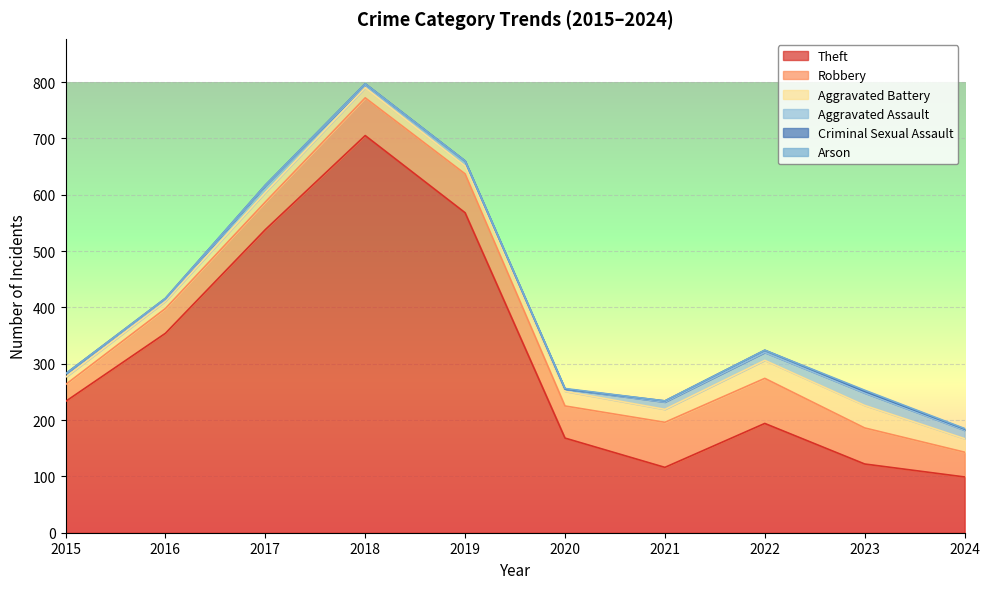

Reading left to right, extract all data points from this chart.

Theft: 2015=233	2016=354	2017=538	2018=705	2019=568	2020=168	2021=116	2022=194	2023=122	2024=99
Robbery: 2015=30	2016=44	2017=49	2018=67	2019=69	2020=57	2021=80	2022=80	2023=64	2024=44
Aggravated Battery: 2015=13	2016=13	2017=17	2018=18	2019=14	2020=26	2021=23	2022=32	2023=40	2024=24
Aggravated Assault: 2015=6	2016=3	2017=12	2018=5	2019=8	2020=4	2021=13	2022=14	2023=22	2024=15
Criminal Sexual Assault: 2015=0	2016=2	2017=1	2018=2	2019=1	2020=0	2021=2	2022=4	2023=3	2024=2
Arson: 2015=0	2016=0	2017=0	2018=0	2019=0	2020=1	2021=0	2022=0	2023=2	2024=1